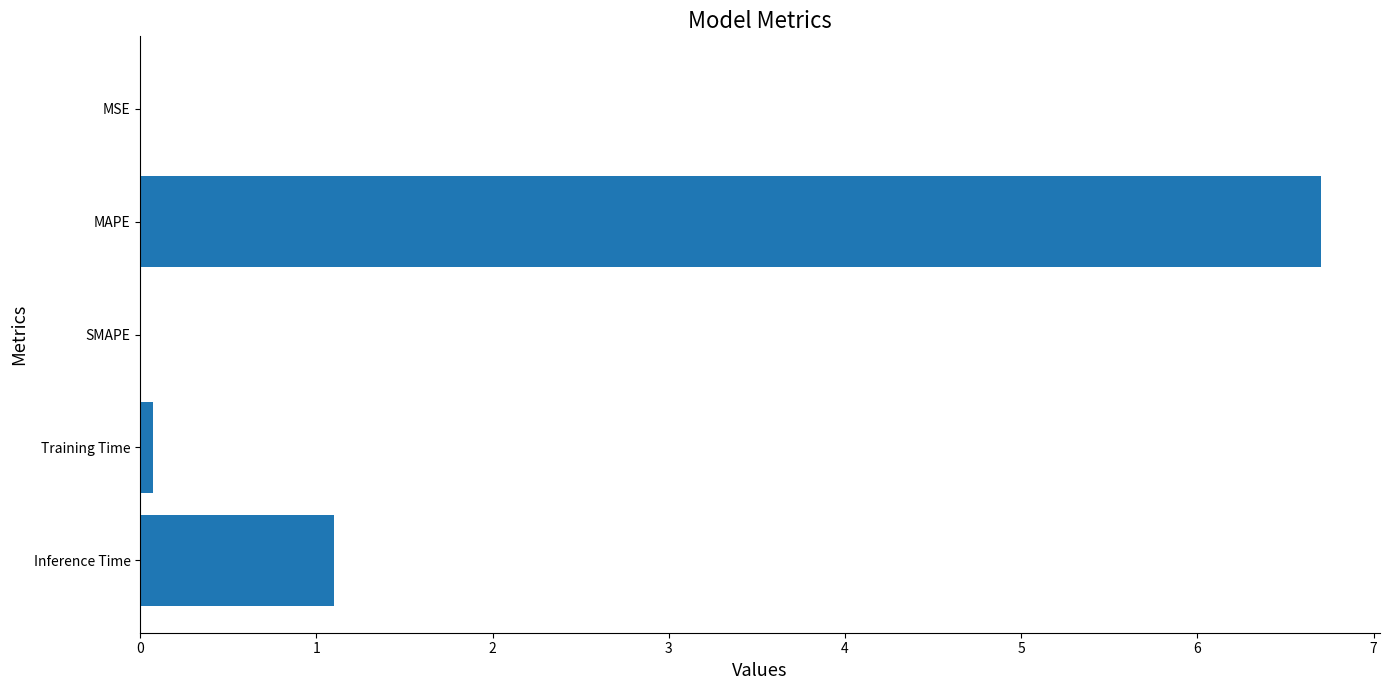

What is the sum of the values at Inference Time and SMAPE?

1.1